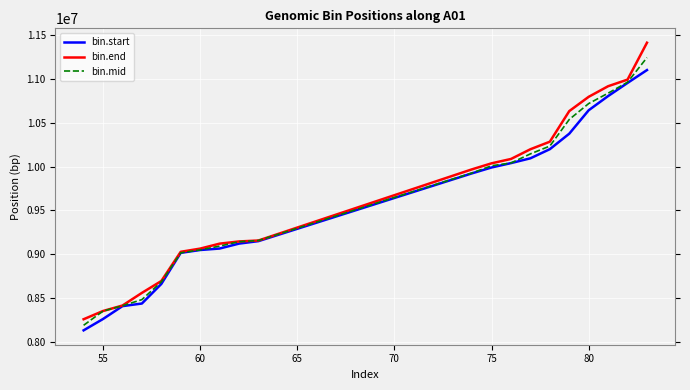

What is the highest value of the bin.start series?

11101977